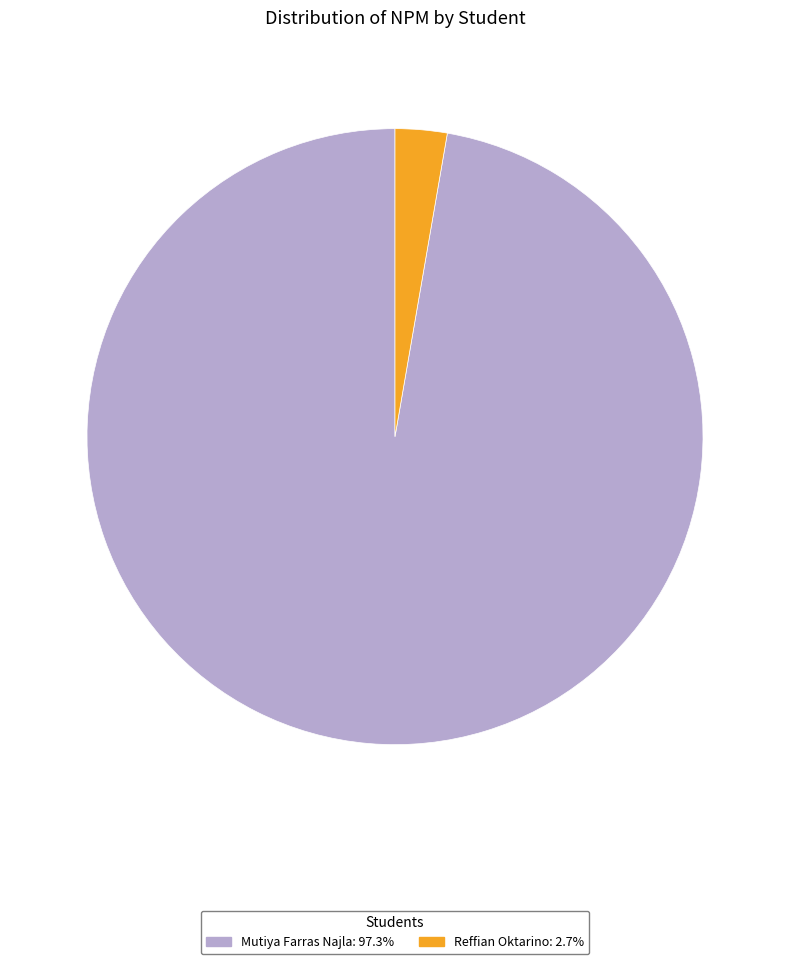

Which has a higher value, Reffian Oktarino or Mutiya Farras Najla?

Mutiya Farras Najla